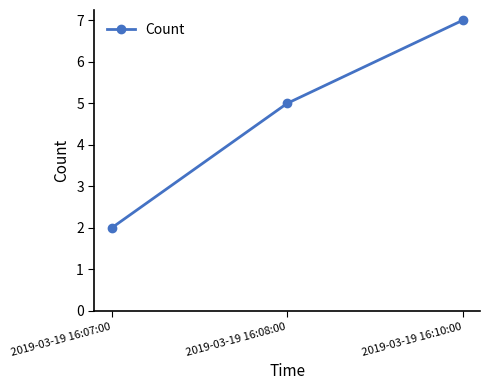

Which has a higher value, 2019-03-19 16:07:00 or 2019-03-19 16:10:00?

2019-03-19 16:10:00